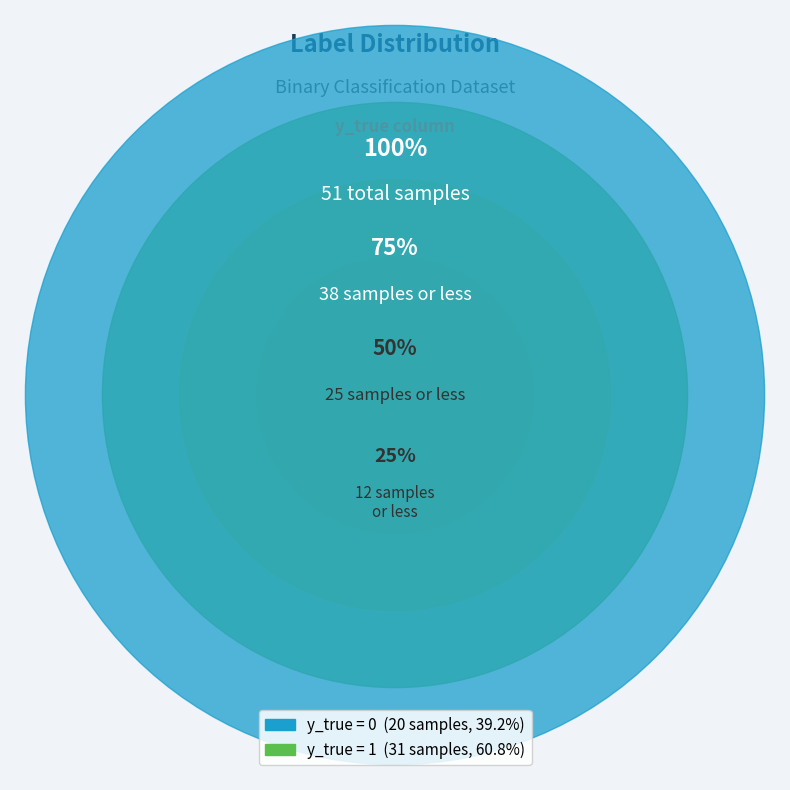

To the nearest percent, what is the difference between the largest and smallest slice percentages?

22%